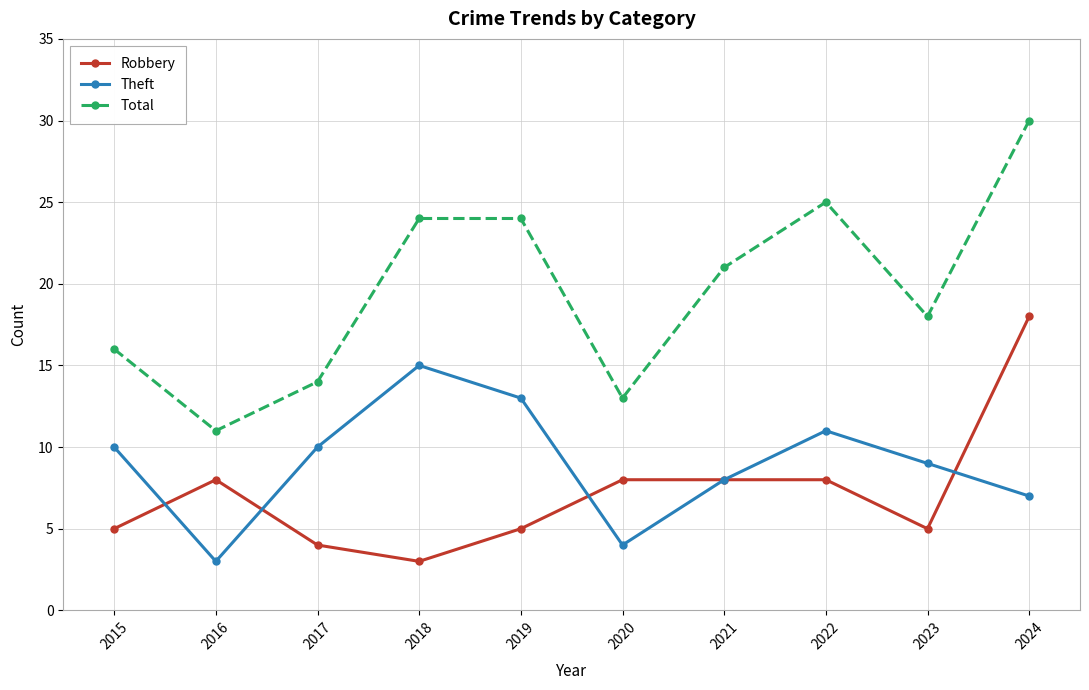

What is the spread (max minus min) of values at 2022?

17